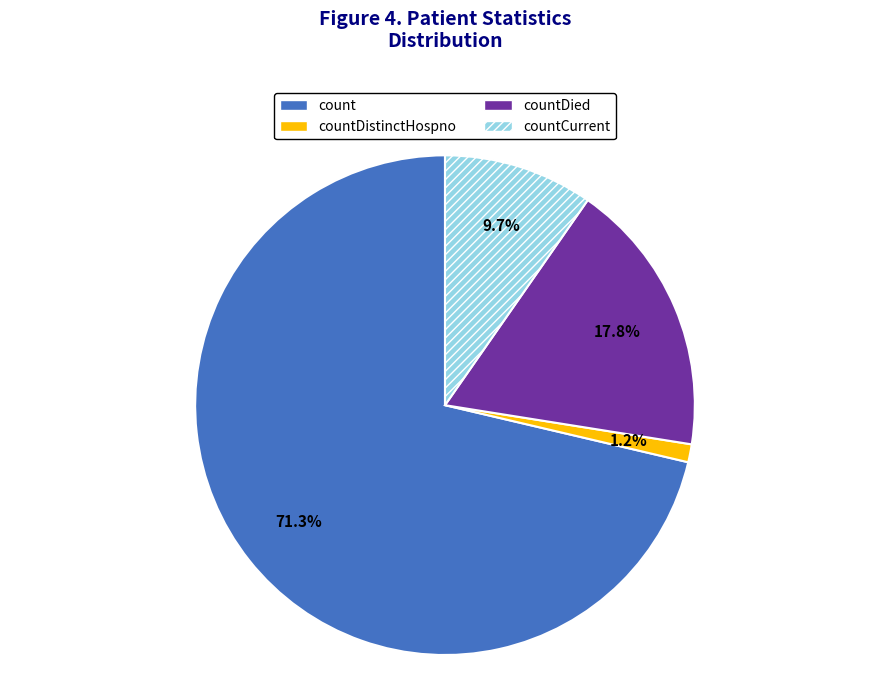

To the nearest percent, what portion does countDied represent?

18%